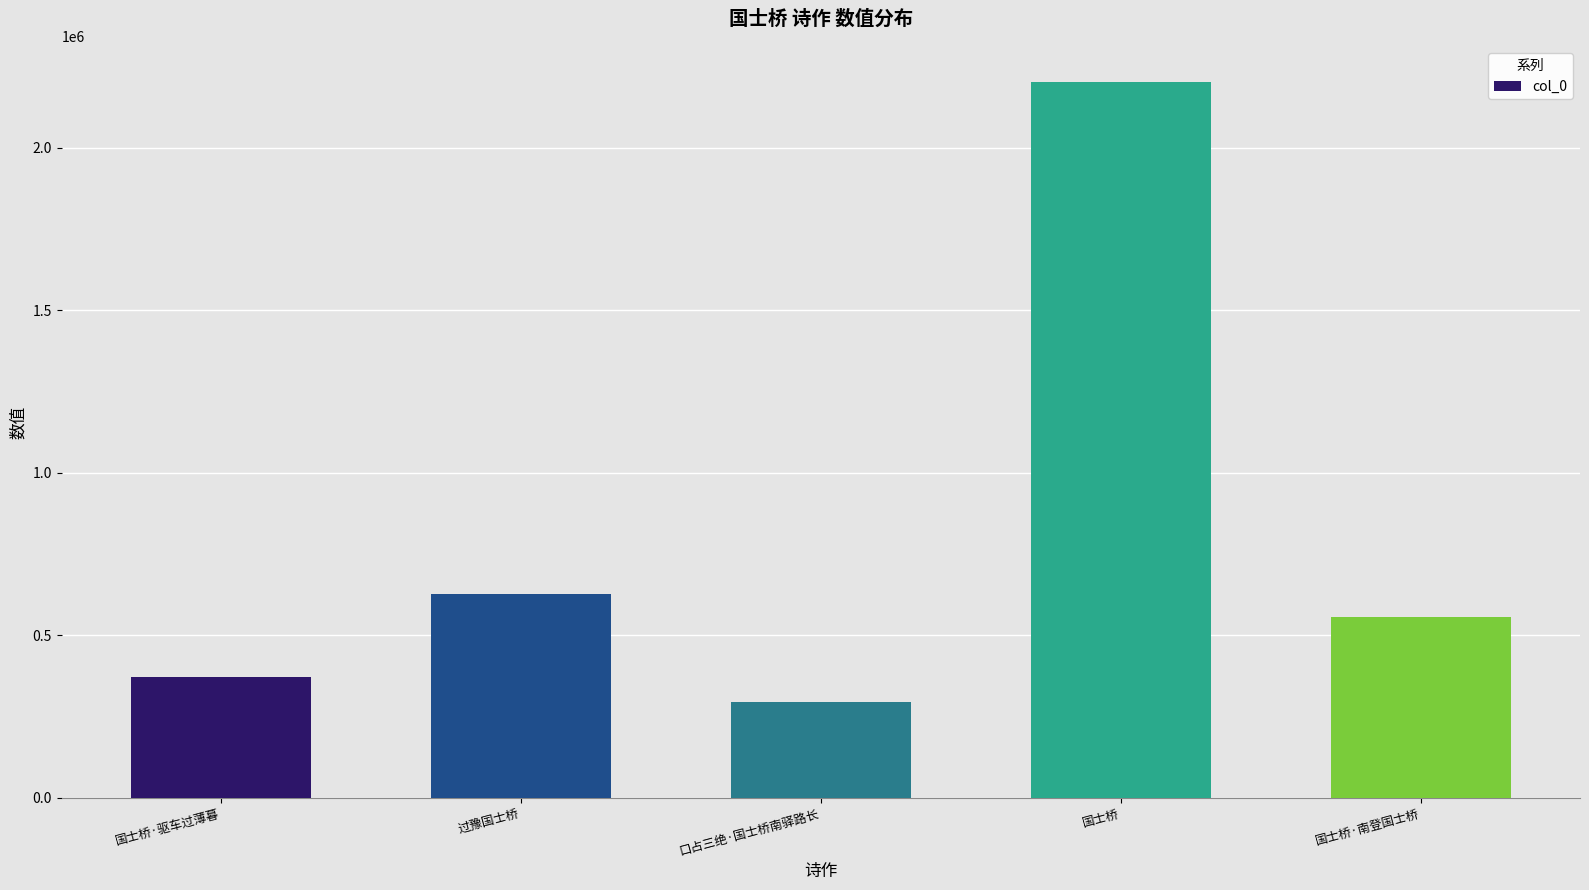

What is the maximum value shown in the chart?

2202635